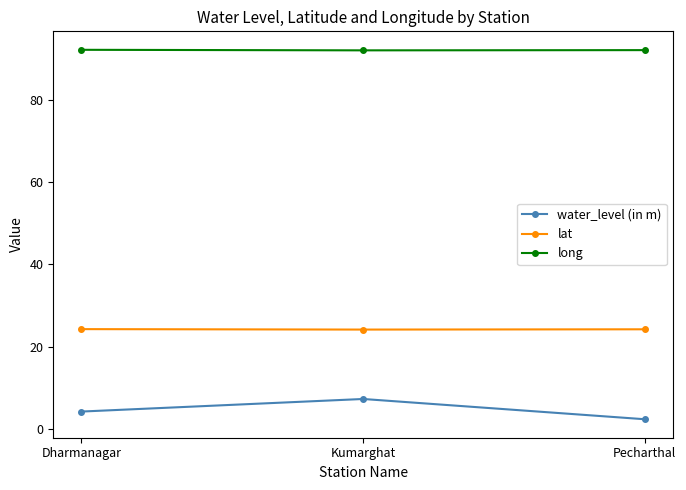

Is the value of long at Dharmanagar greater than the value of lat at Pecharthal?

Yes